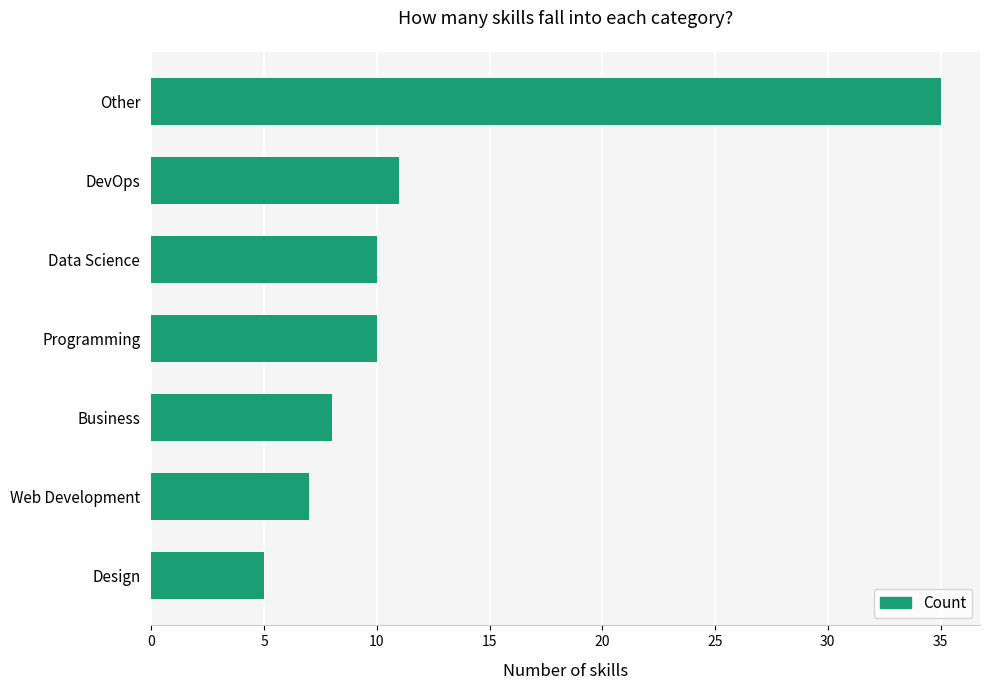

Reading top to bottom, transcribe all the data shown in this chart.

Other=35	DevOps=11	Data Science=10	Programming=10	Business=8	Web Development=7	Design=5